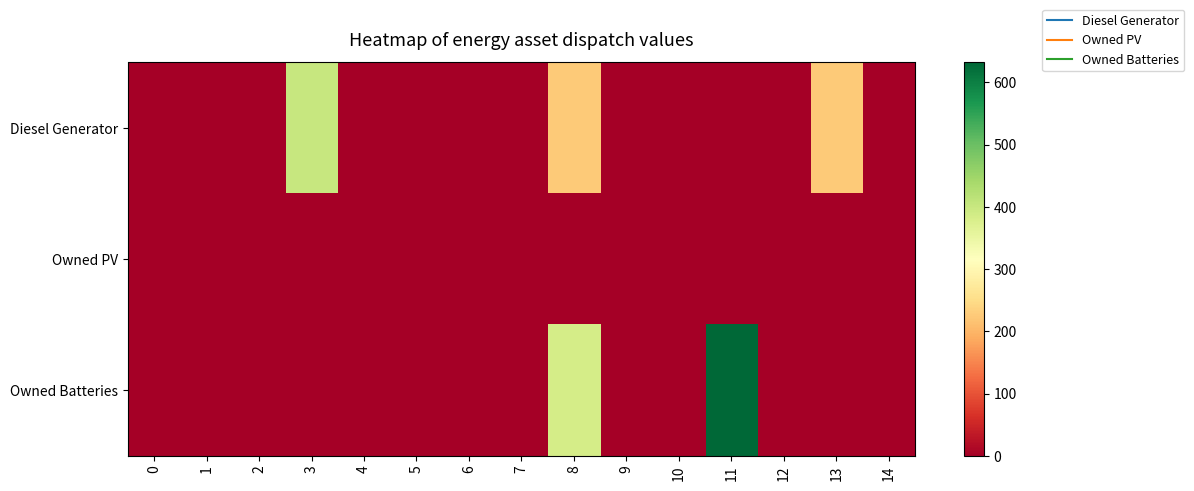

Reading left to right, list all the values displayed in this chart.

Diesel Generator: 0=0	1=0	2=0	3=400	4=0	5=0	6=0	7=0	8=225	9=0	10=0	11=0	12=0	13=225	14=0
Owned PV: 0=0	1=0	2=0	3=0	4=0	5=0	6=0	7=0	8=0	9=0	10=0	11=0	12=0	13=0	14=0
Owned Batteries: 0=0	1=0	2=0	3=0	4=0	5=0	6=0	7=0	8=385	9=0	10=0	11=632	12=0	13=0	14=0